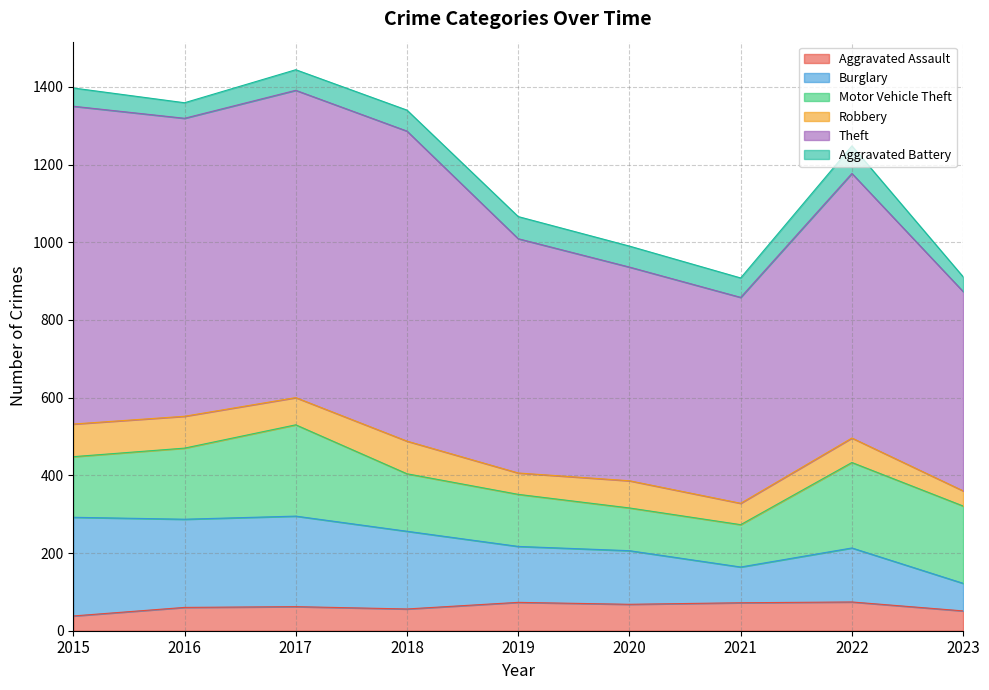

What is the total value across all series at 2019?

1066